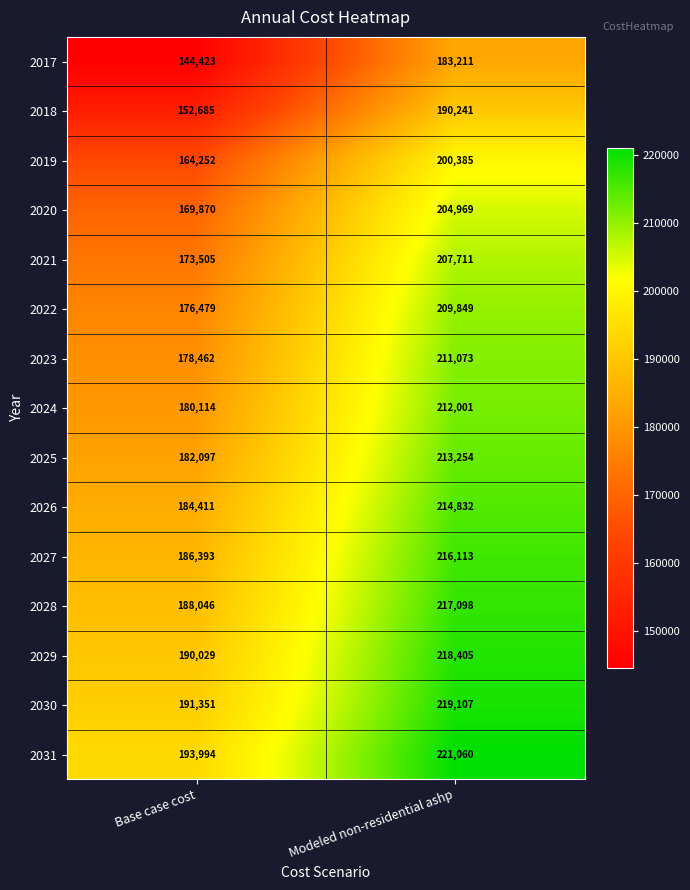

Rank the categories by 2028 value from highest to lowest.

Modeled non-residential ashp, Base case cost